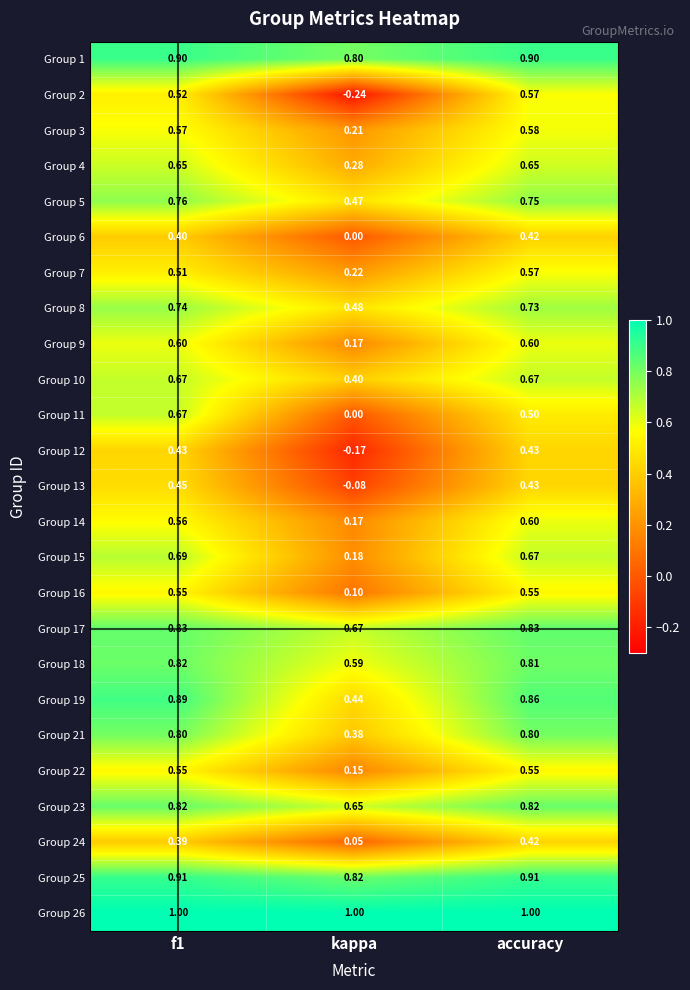

At which category does the chart reach its minimum across all series?

kappa